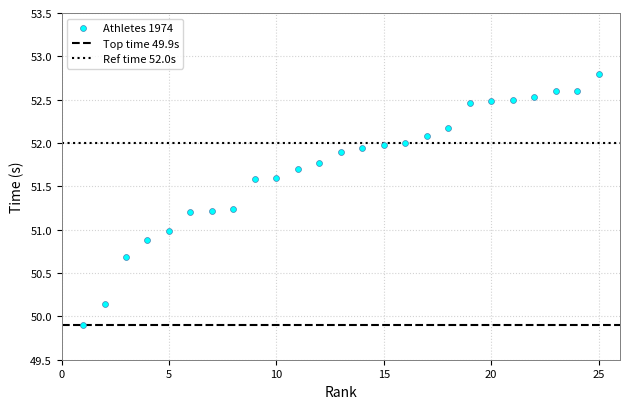

What is the range of Y values (max minus min)?

2.9